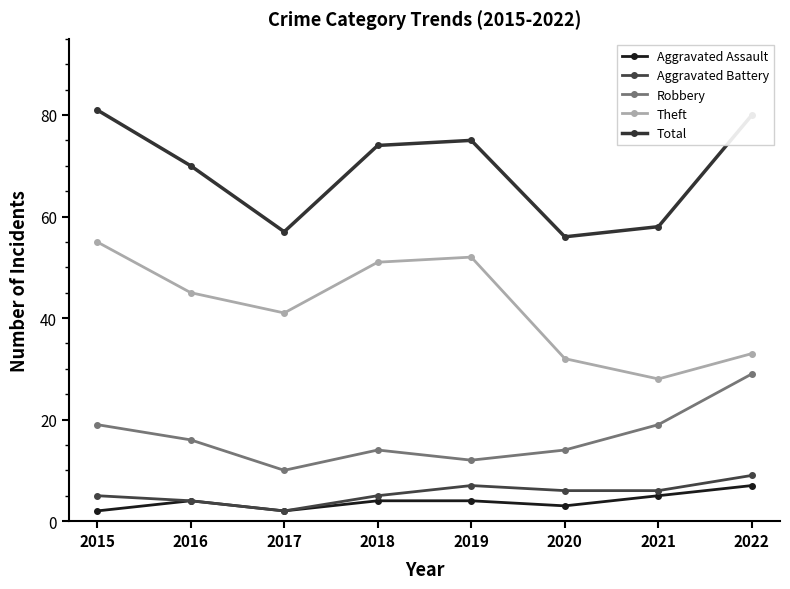

Count the number of categories in the chart.

8